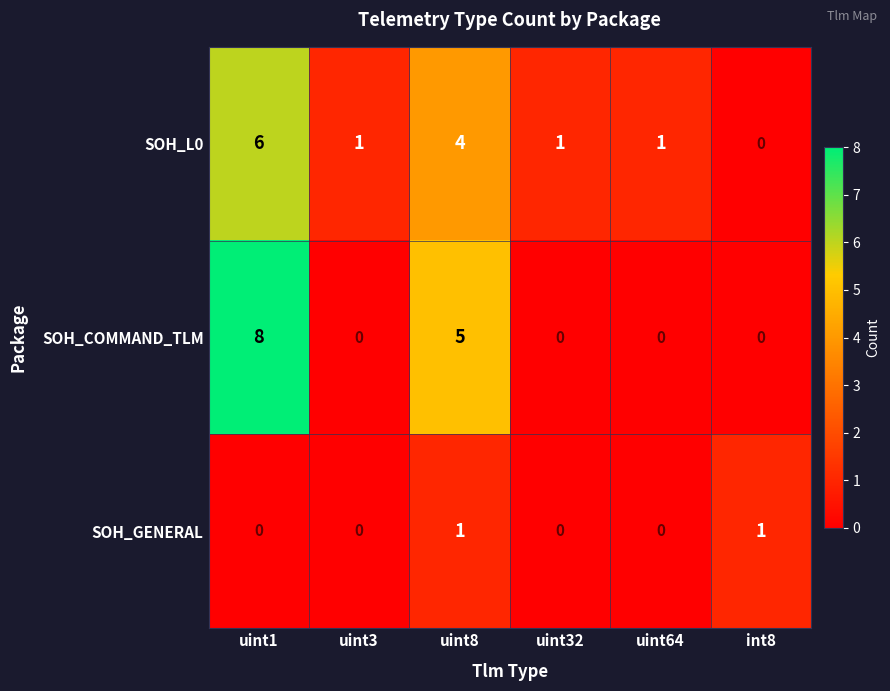

At uint8, list the series in order from largest to smallest.

SOH_COMMAND_TLM, SOH_L0, SOH_GENERAL